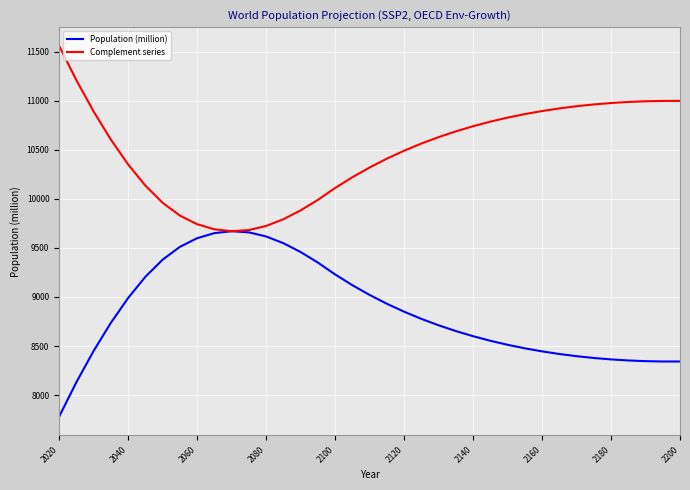

What is the difference between the maximum and minimum values in the Population (million) series?

1891.0